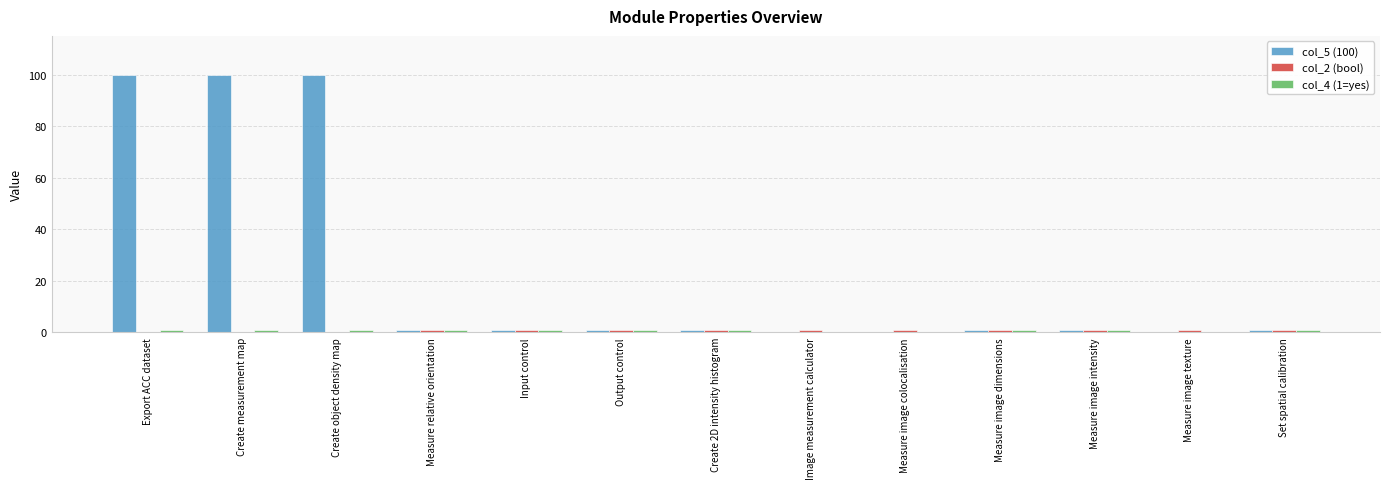

Which series has the largest total across all categories?

col_5 (100)